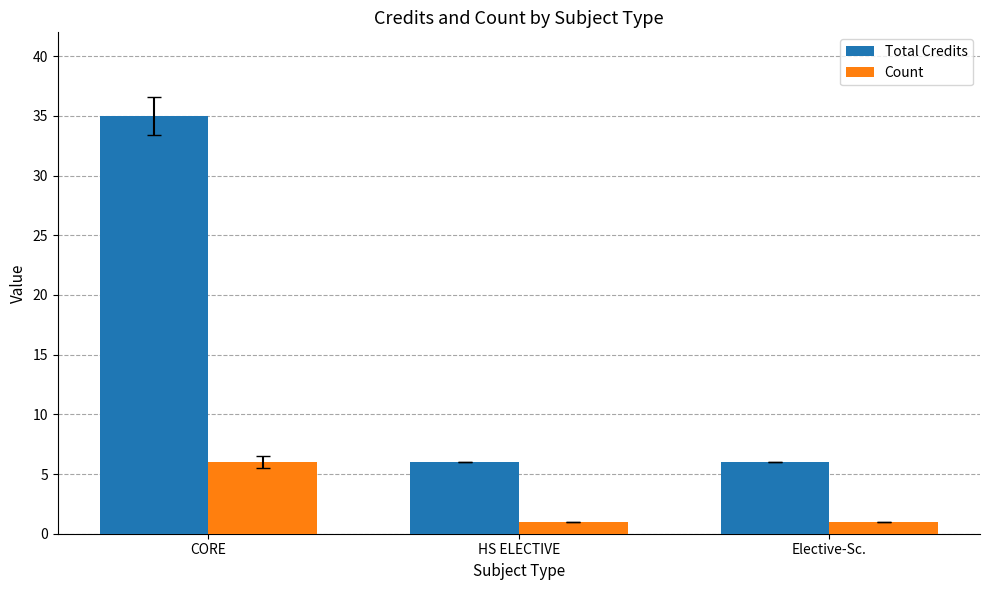

What is the maximum value shown in the chart?

35